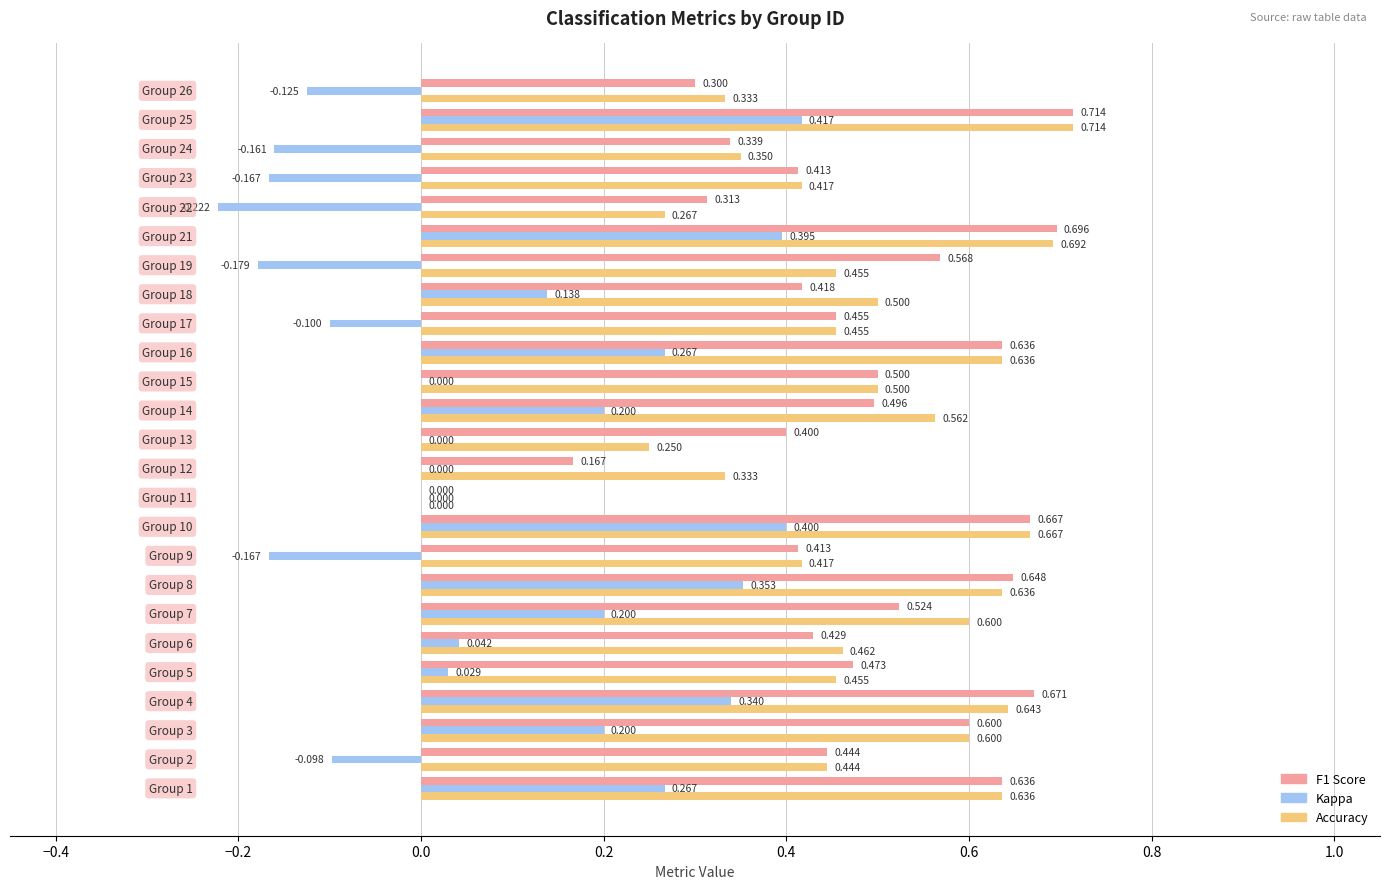

How many series are shown in this chart?

3